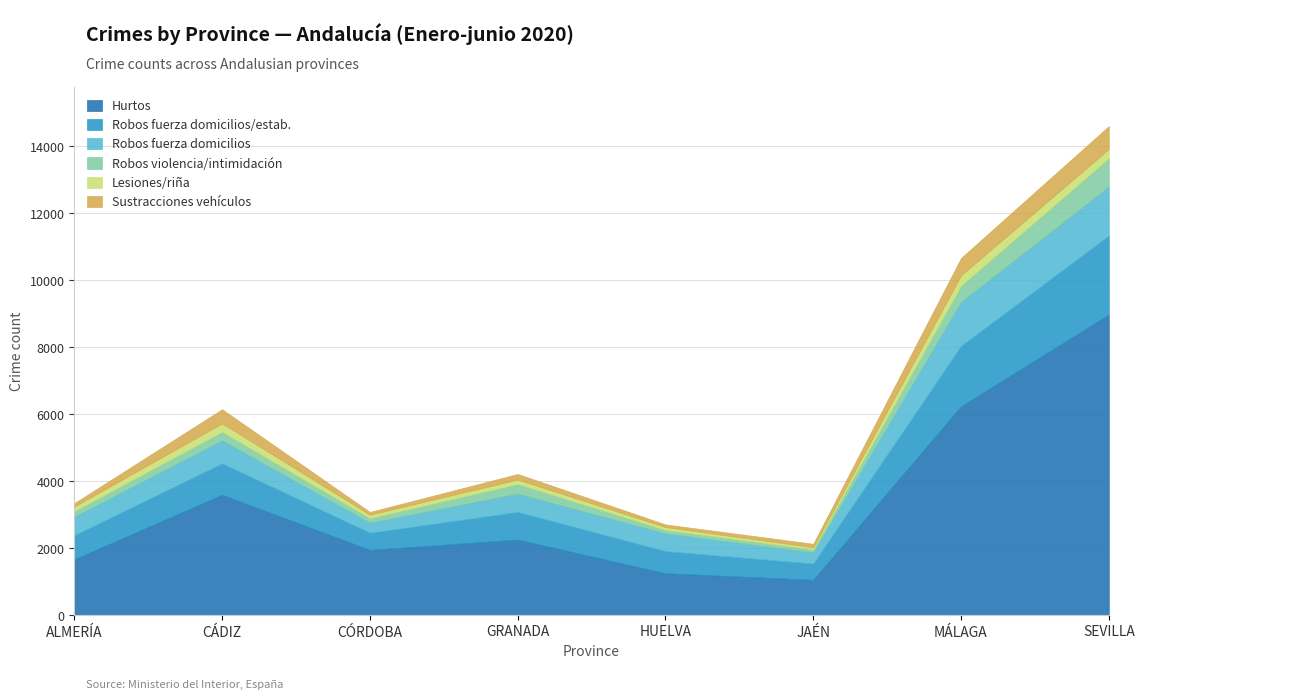

Does the chart have visible grid lines?

Yes